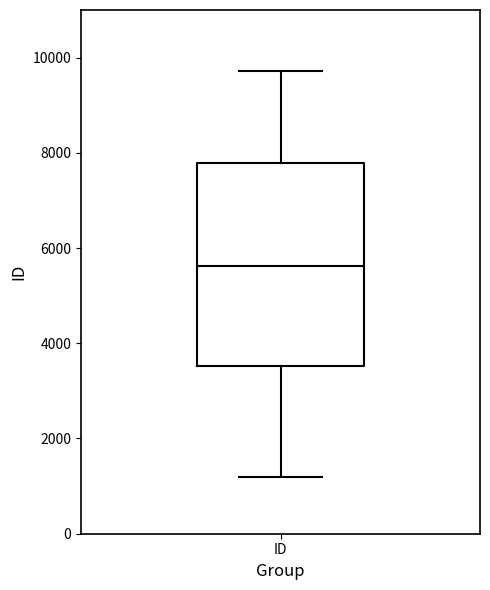

Transcribe this box plot: give where the median line is, the range the box spans, and where the two whiskers end, as read against the y-axis. The values are not printed on the chart, so give them approximately, as read against the axis.

median 5600, box 3600 to 7800, whiskers 1200 to 9800